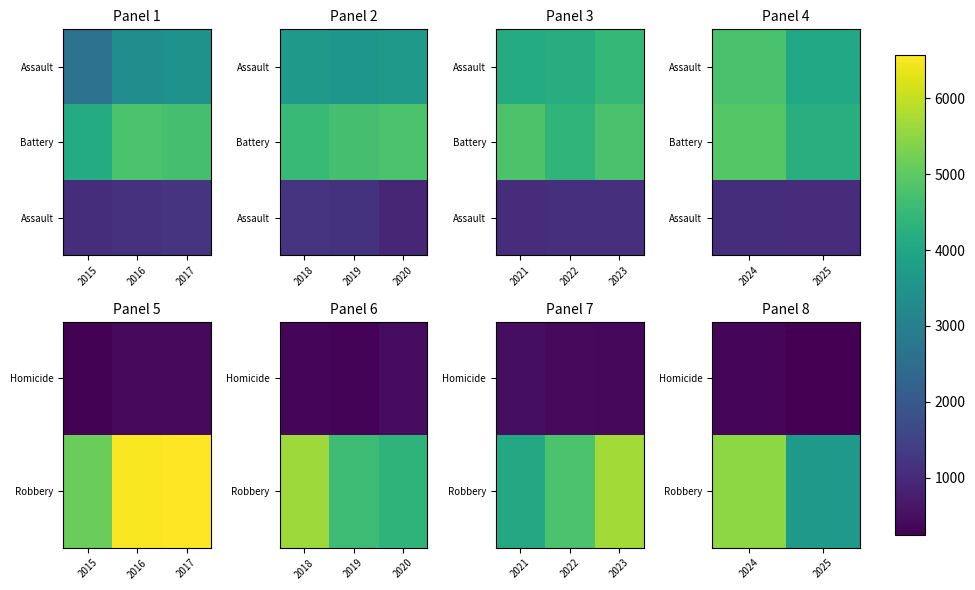

What is the smallest value displayed?

244